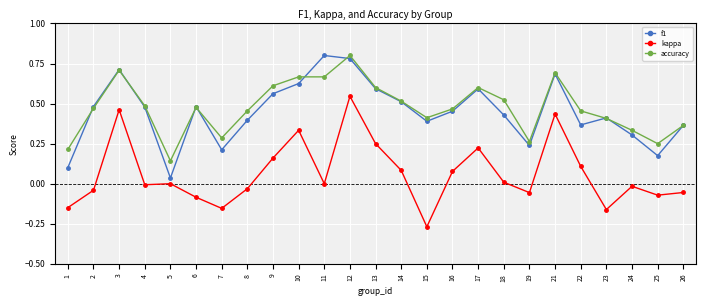

Which category has the lowest value in the accuracy series?

5